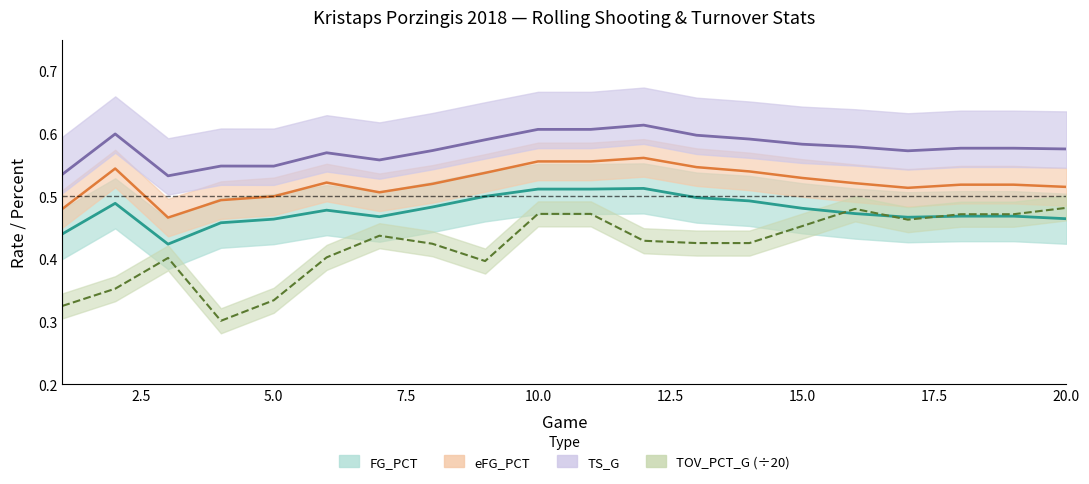

What is the value of the FG_PCT point at the 4th from the left?

0.5